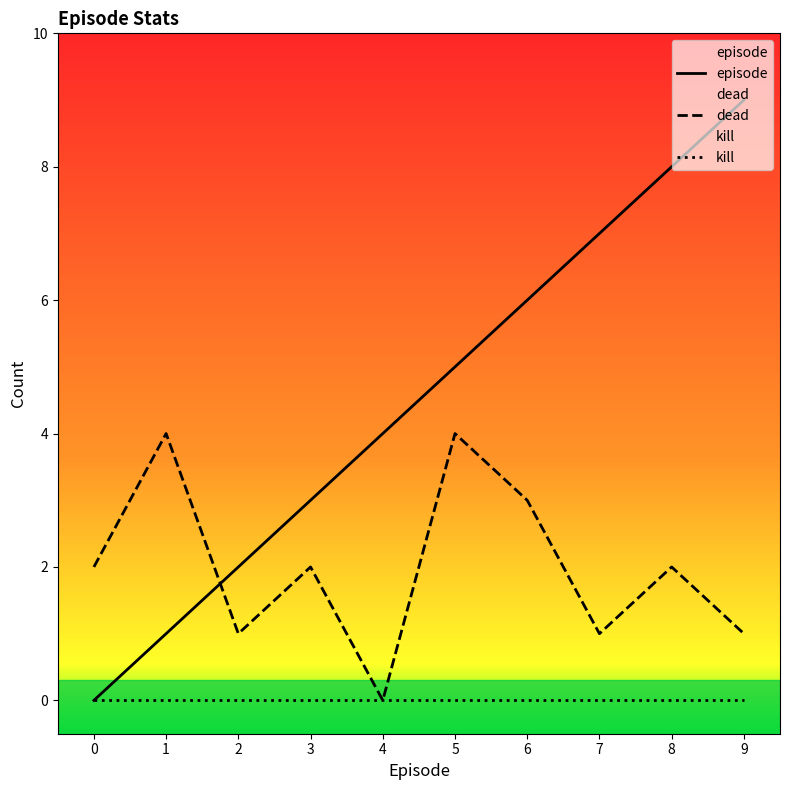

What are all the series names shown in the legend?

episode, dead, kill